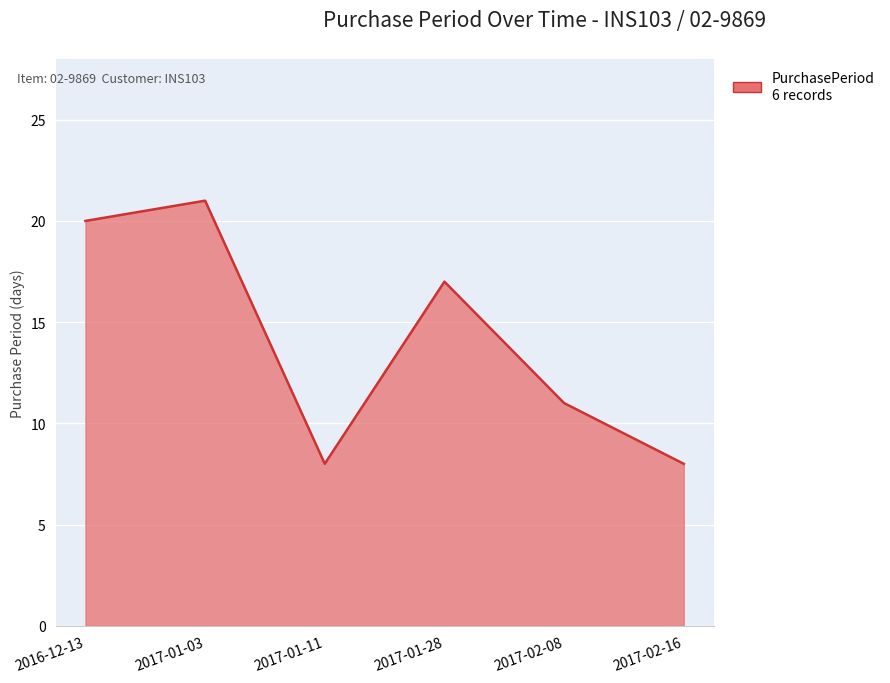

At which category does the chart reach its peak across all series?

2017-01-03